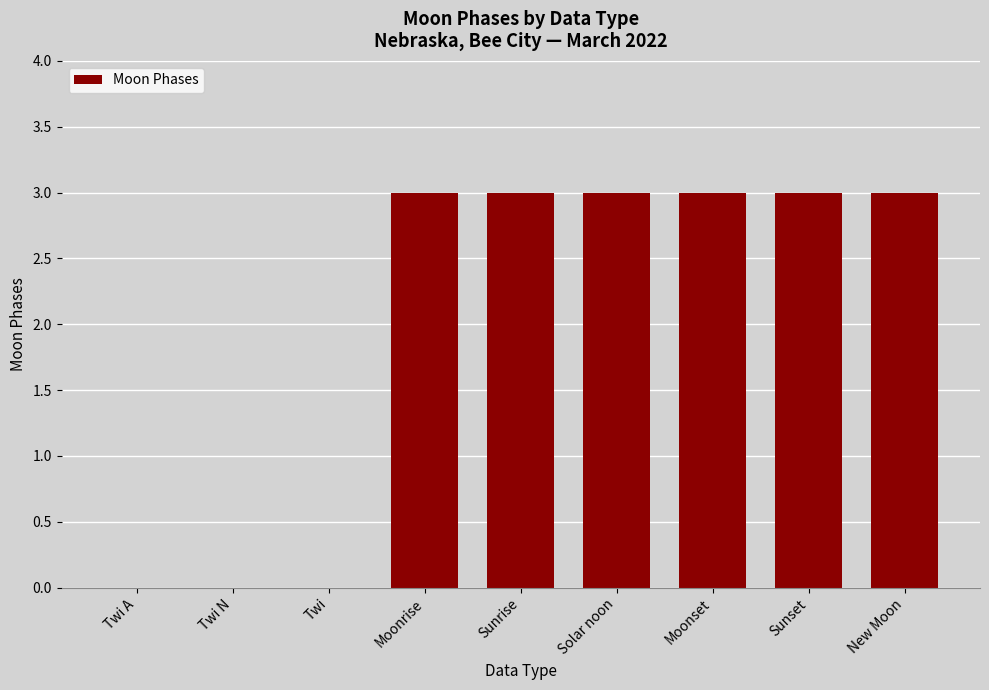

The chart shows a value of 2 at Twi A. True or false?

False